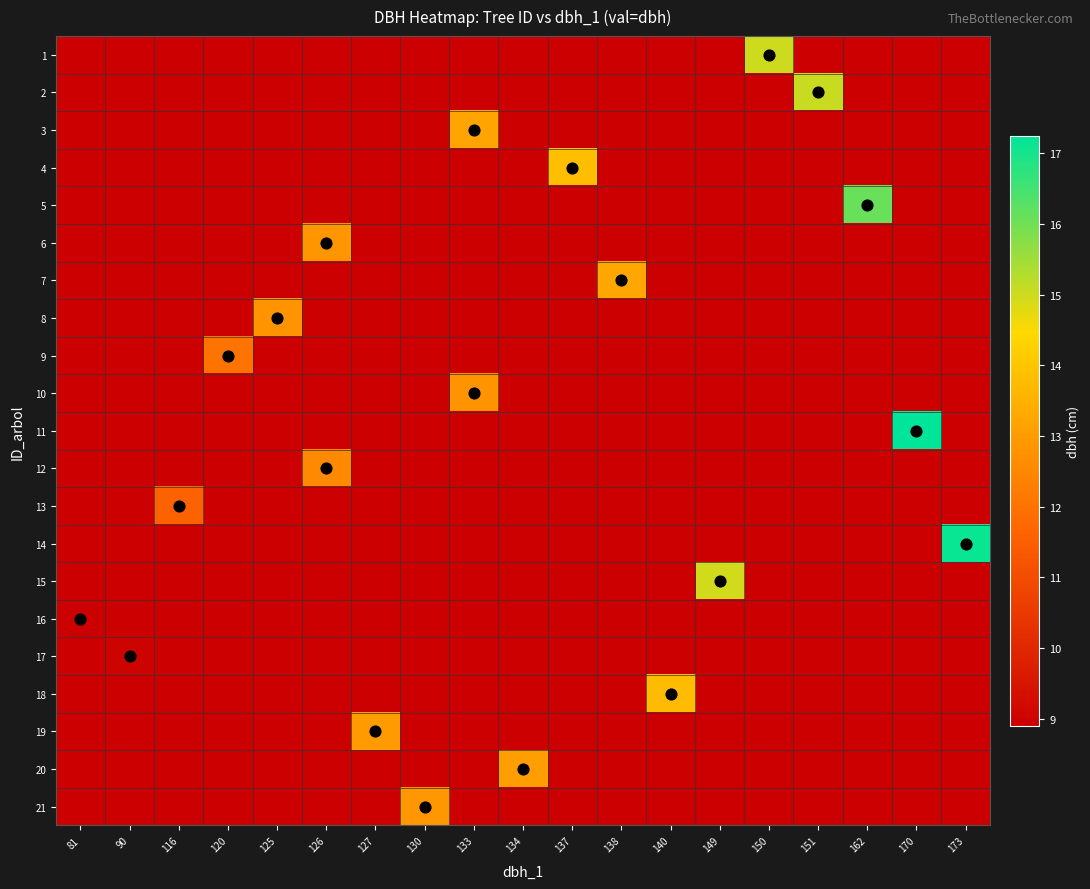

Count the number of data series in this chart.

21